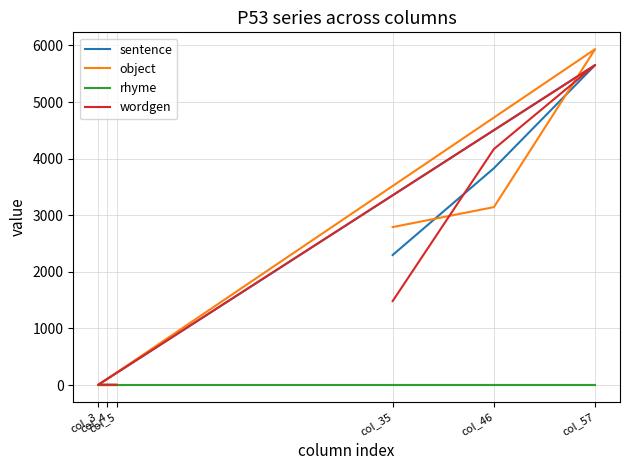

How many distinct data groups are displayed?

4